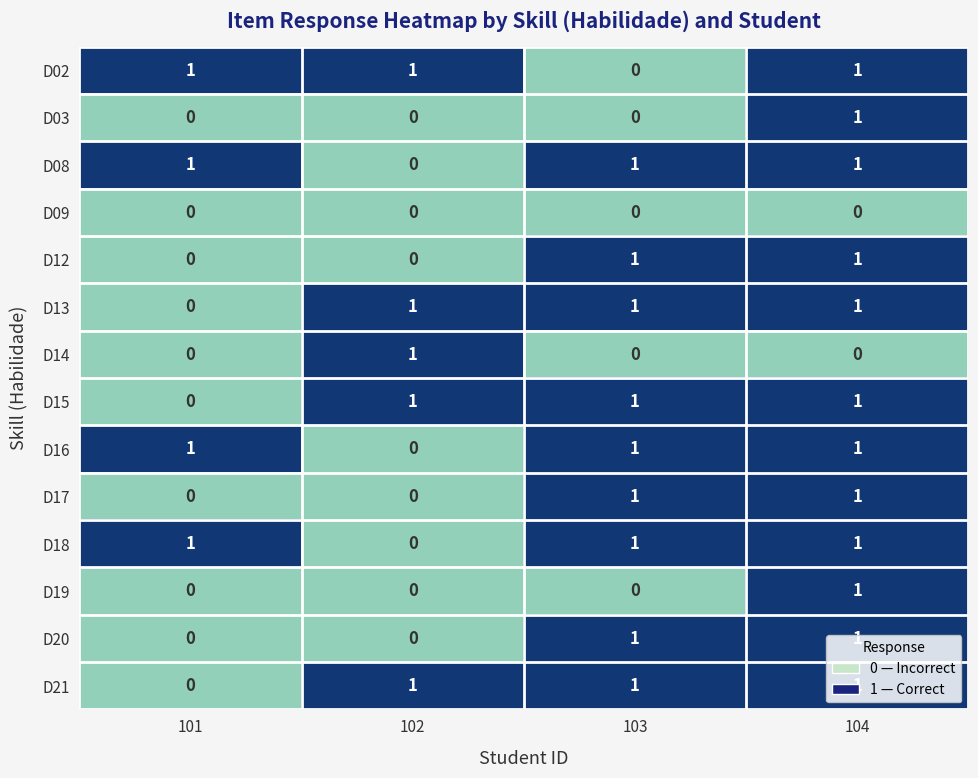

At which category is the sum across all series the highest?

104